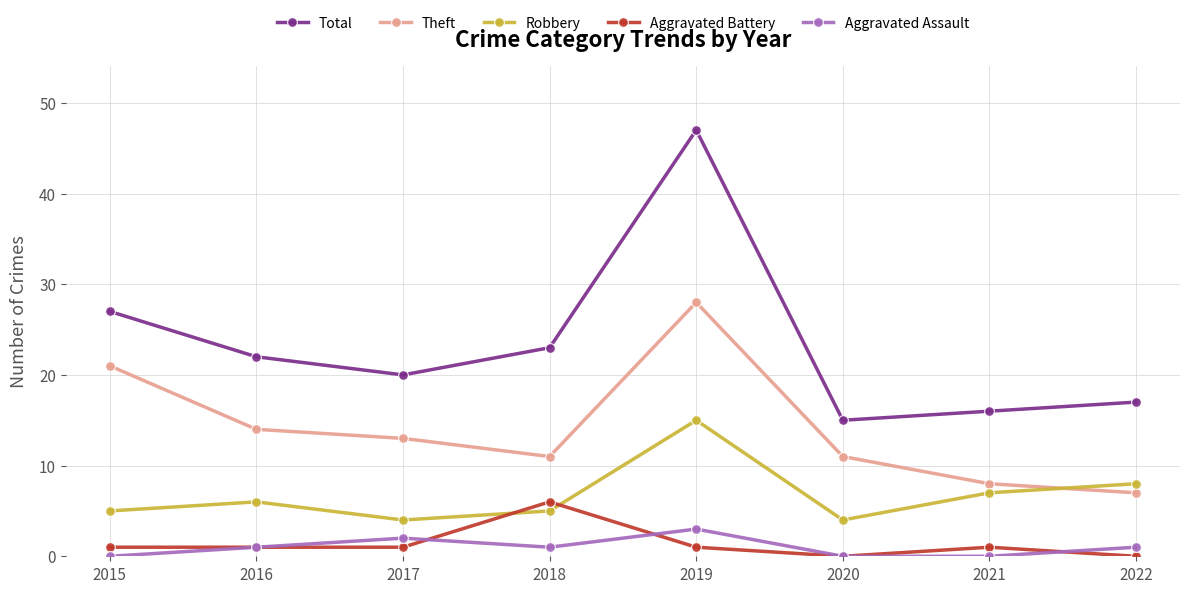

True or false: Aggravated Assault and Theft cross at least once.

False